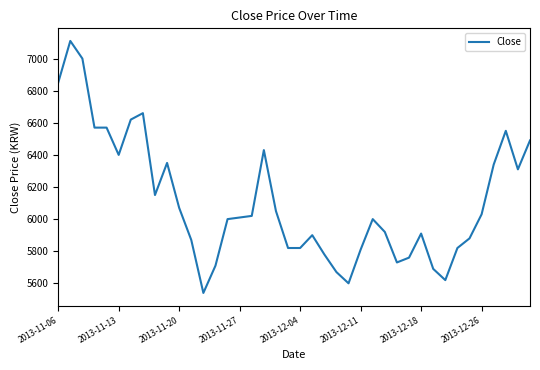

What is the maximum value shown in the chart?

7110